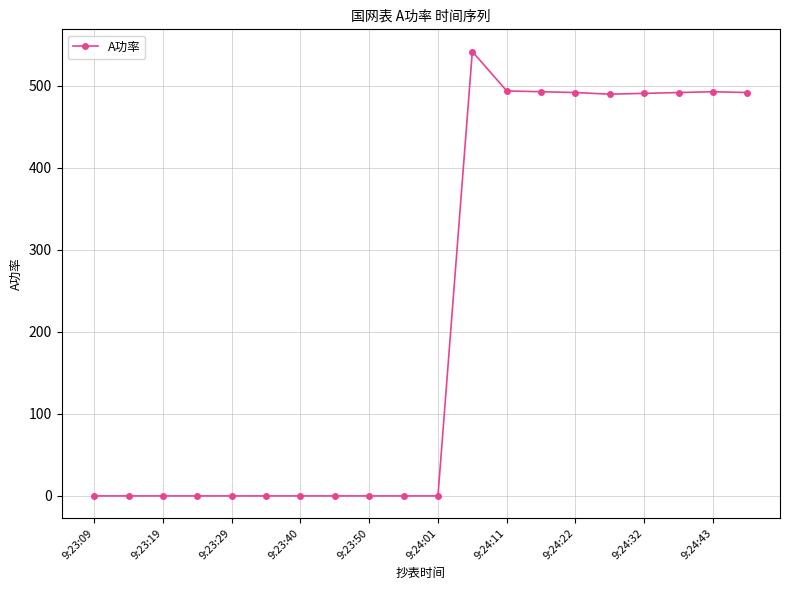

What is the sum of all values?

4479